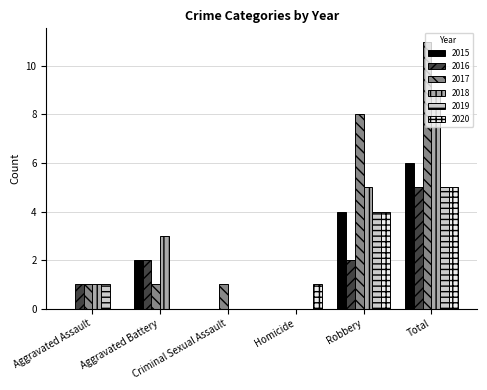

What is the sum of all 2017 values?

22